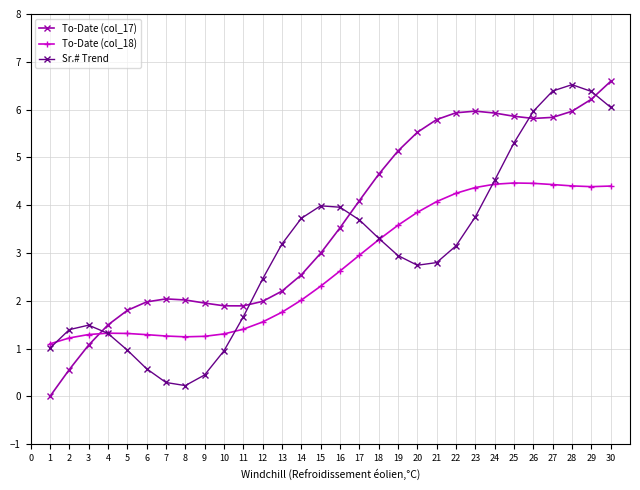

Which series ends up on top after the final intersection of To-Date (col_17) and To-Date (col_18)?

To-Date (col_17)